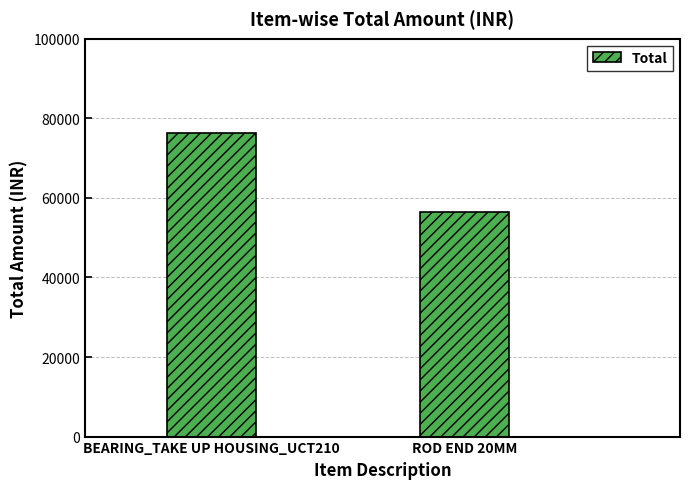

Reading right to left, list all the values displayed in this chart.

56500	76320